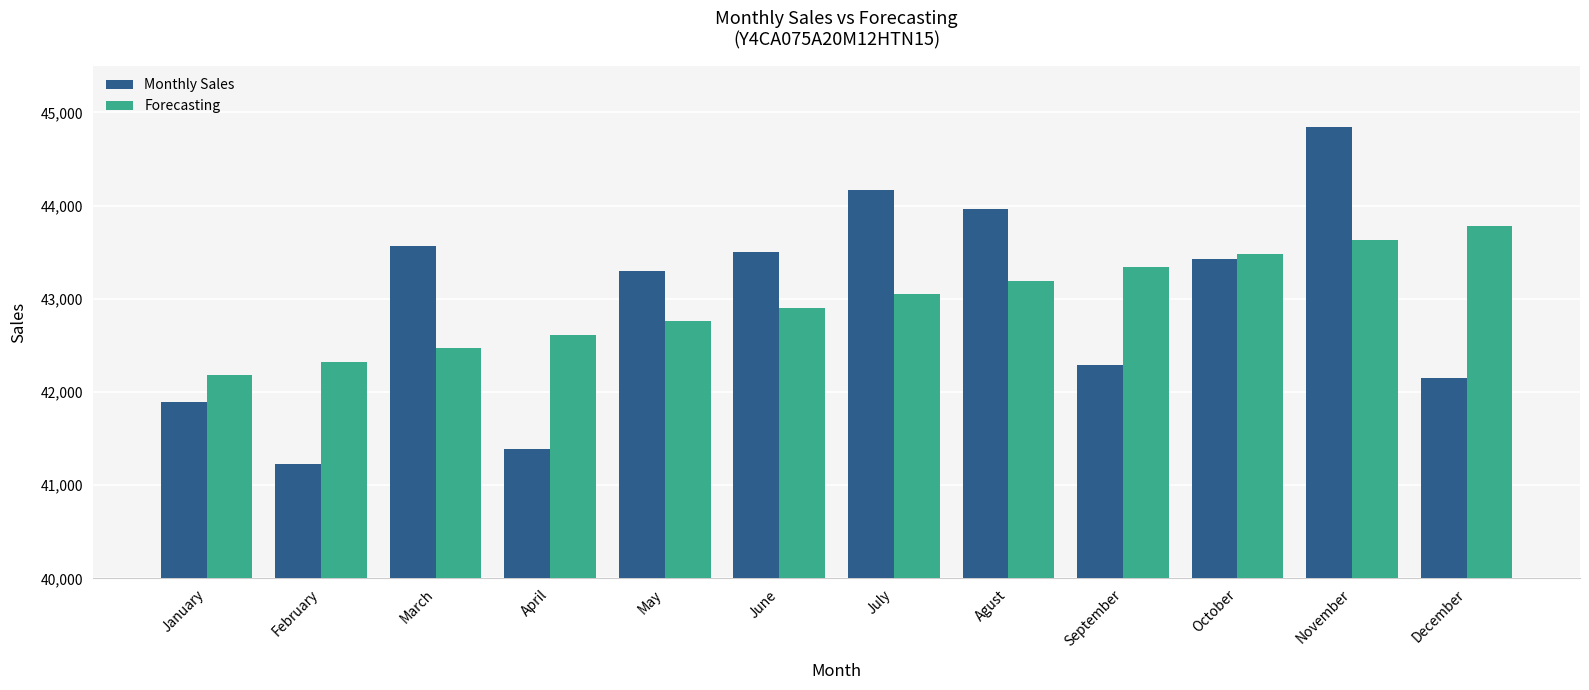

Read the Monthly Sales value at July.

44166.0